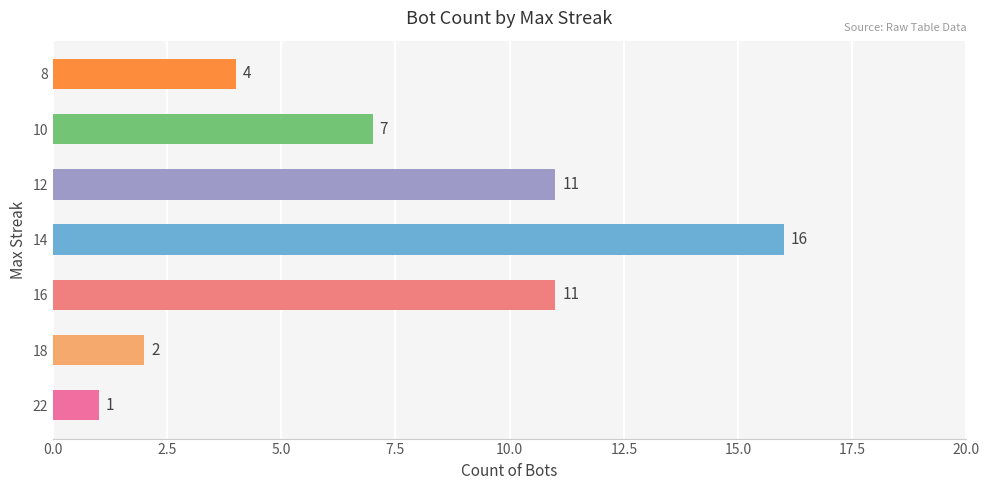

How many bars are there in total?

7